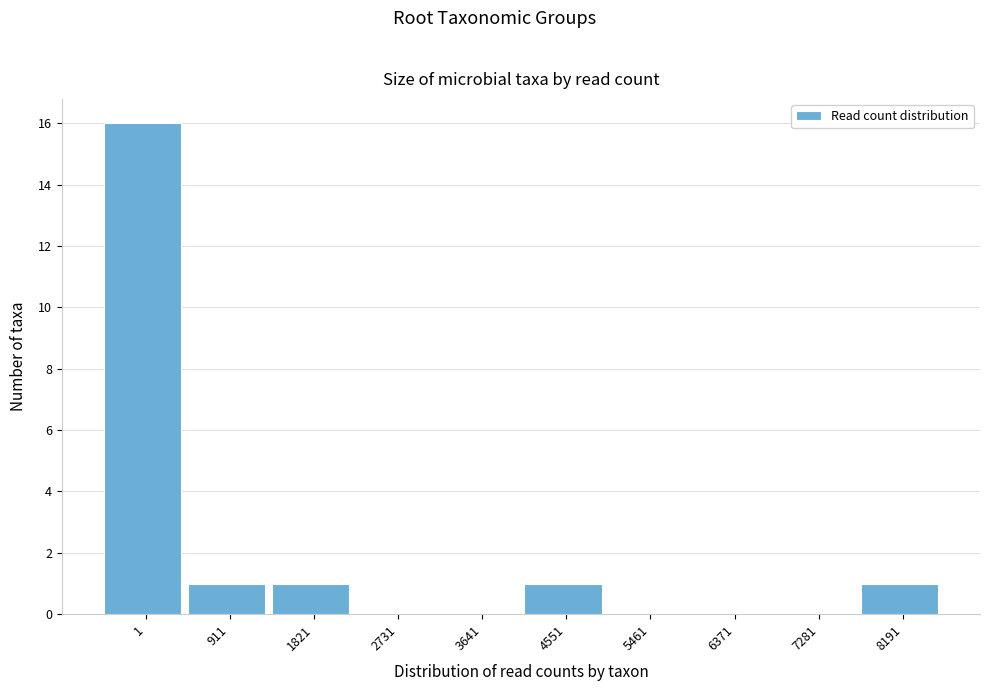

Reading left to right, transcribe all the data shown in this chart.

1=16	911=1	1821=1	2731=0	3641=0	4551=1	5461=0	6371=0	7281=0	8191=1